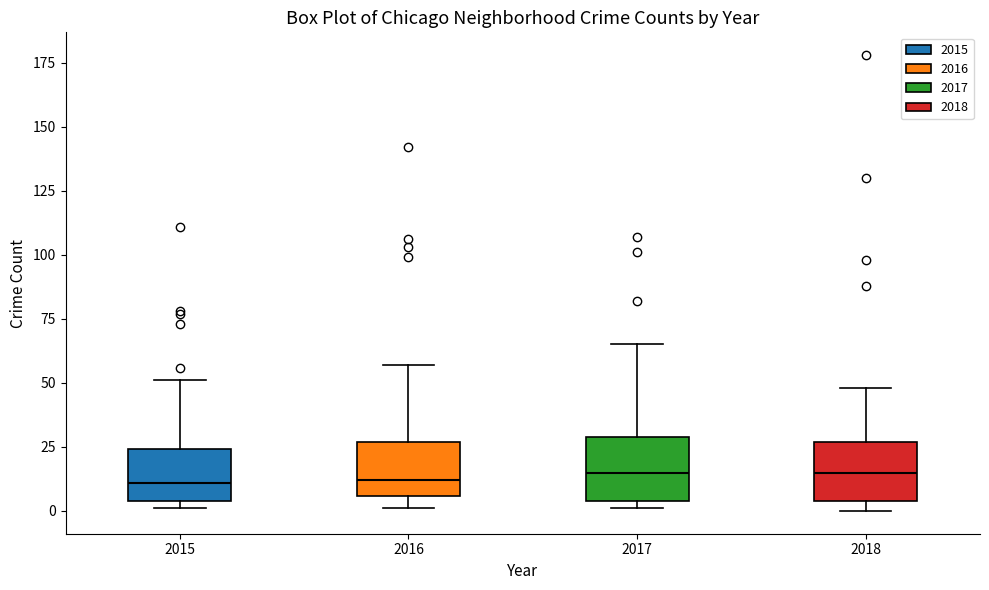

Reading left to right, read every box against the y-axis: the position of its median line, the range the box covers, and the ends of its whiskers. The values are not printed on the chart, so give them approximately, as read against the axis.

2015: median 10, box 5 to 25, whiskers 0 to 50
2016: median 10, box 5 to 25, whiskers 0 to 55
2017: median 15, box 5 to 30, whiskers 0 to 65
2018: median 15, box 5 to 25, whiskers 0 to 50